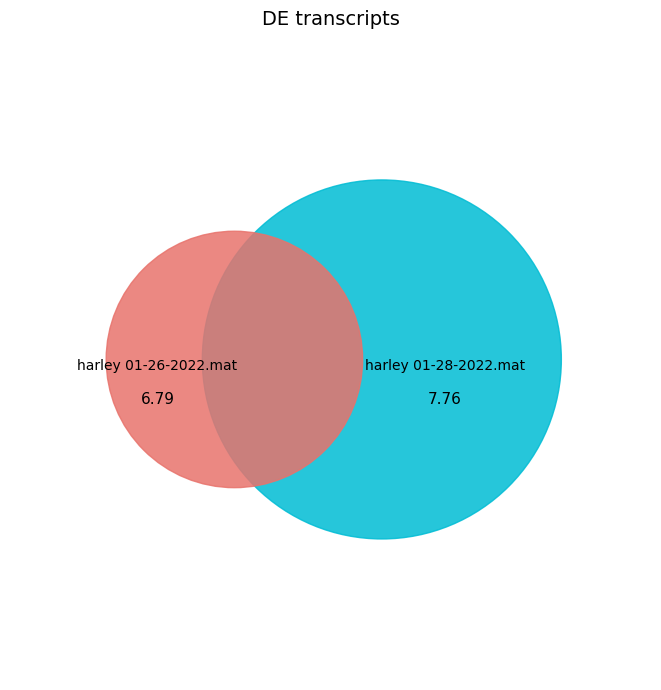

How many slices are in this pie chart?

2